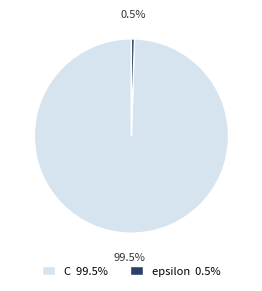

What portion of the pie excludes epsilon?

99.5%